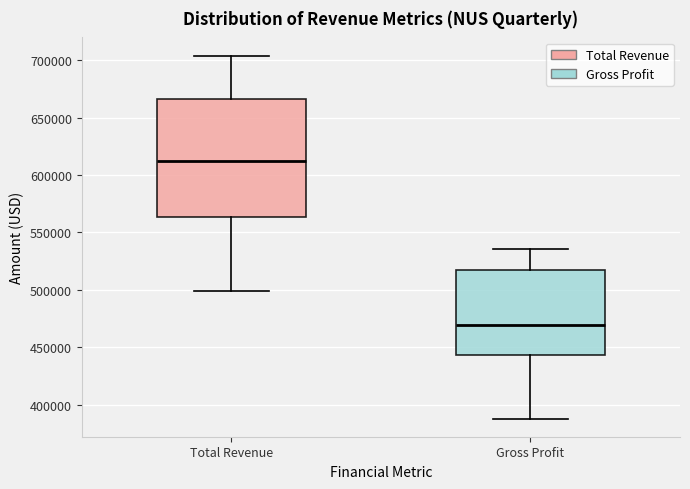

Reading left to right, transcribe this box plot: for each box, give where its median line is, the range the box spans, and where its two whiskers end, as read against the y-axis. The values are not printed on the chart, so give them approximately, as read against the axis.

Total Revenue: median 610000, box 565000 to 665000, whiskers 500000 to 705000
Gross Profit: median 470000, box 445000 to 520000, whiskers 390000 to 535000